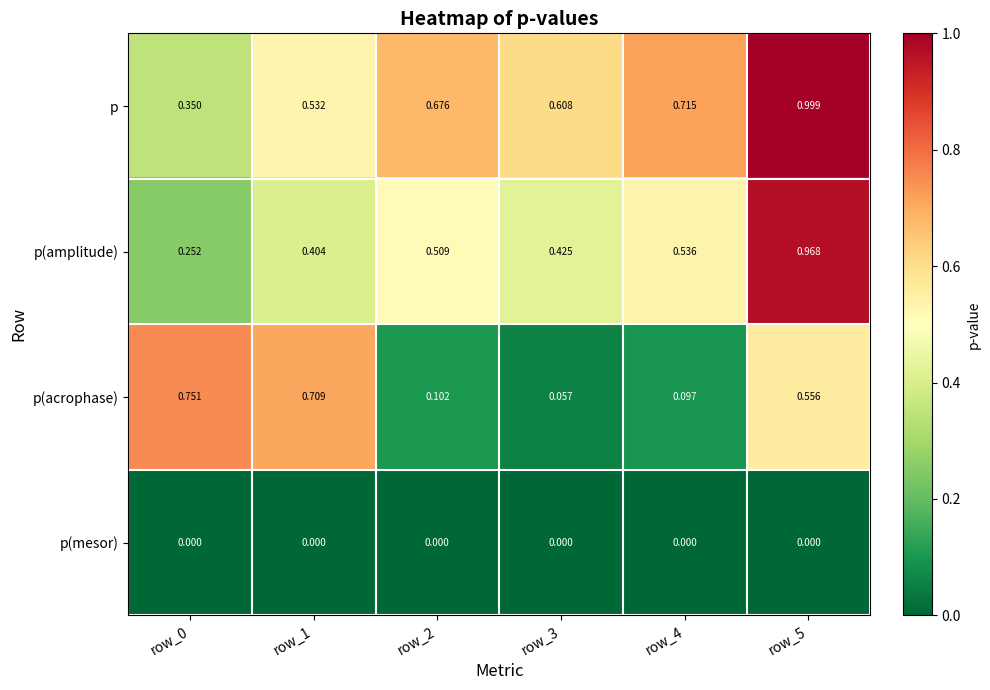

Rank the series at row_3 from lowest to highest value.

p(mesor), p(acrophase), p(amplitude), p